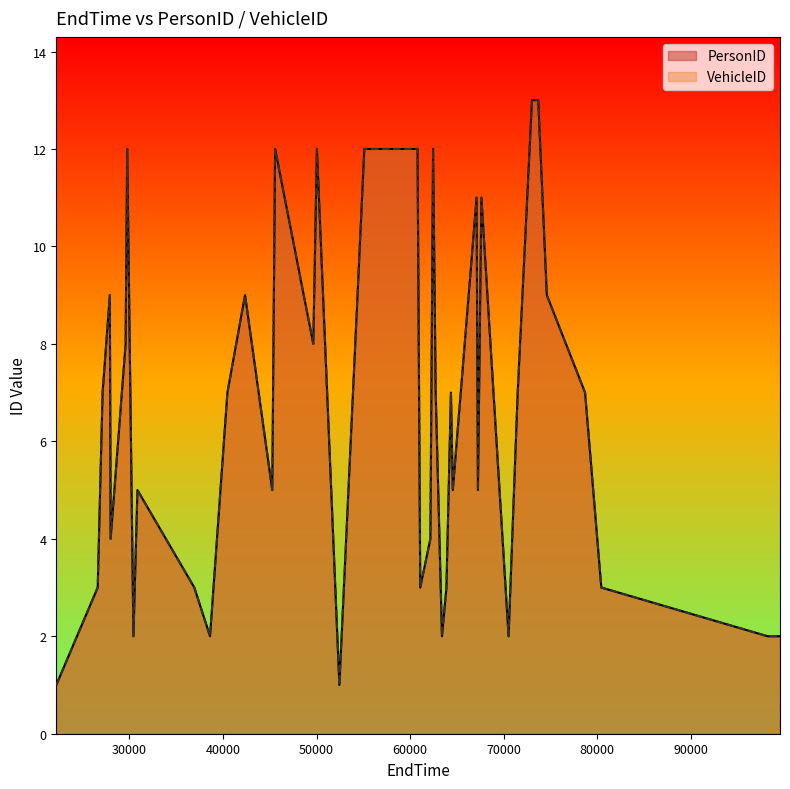

Does the chart display data point markers on the line(s)?

No